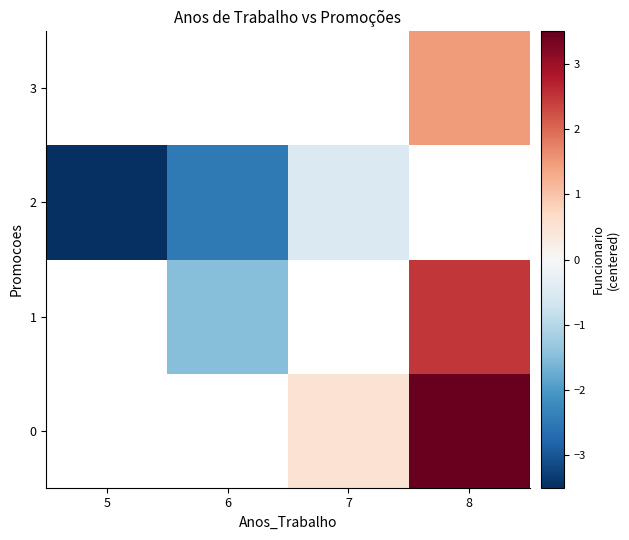

Is the value of 2 at 6 greater than the value of 0 at 8?

No